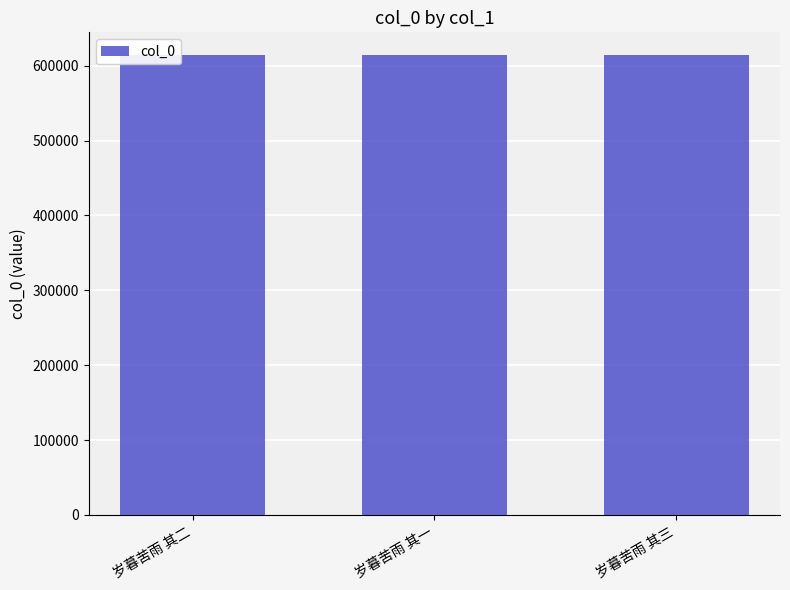

The chart shows a value of 613832 at 岁暮苦雨 其三. True or false?

True